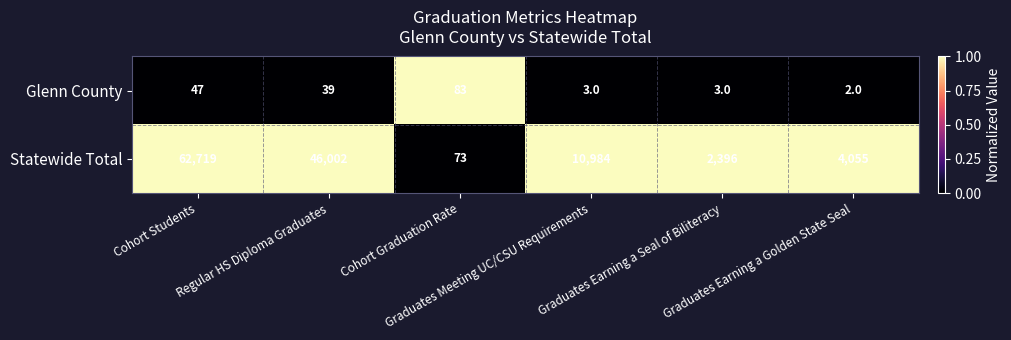

List the series in order of their peak value, highest first.

Statewide Total, Glenn County